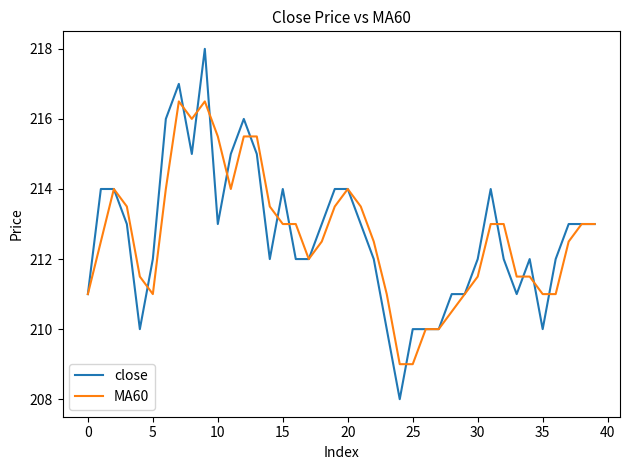

True or false: MA60 and close cross at least once.

True